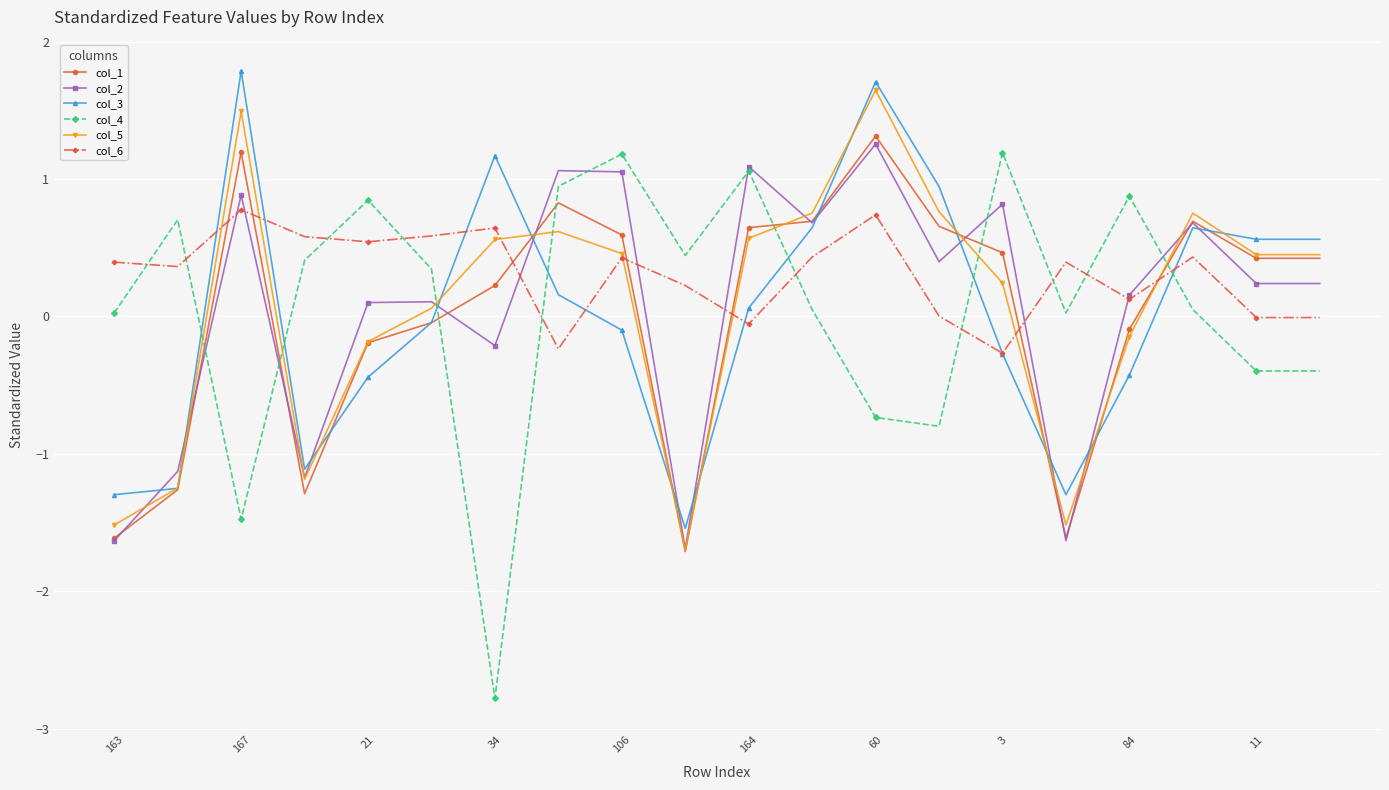

What is the value of the col_5 point at the 9th from the left?

0.5